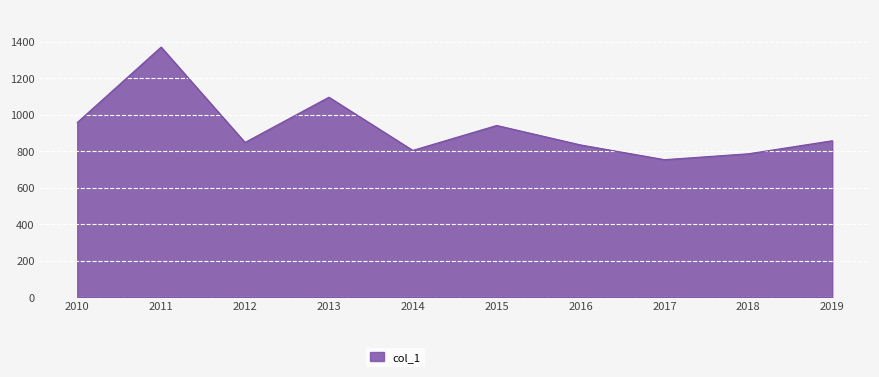

Is it true that the value at 2016 is 406.1?

False